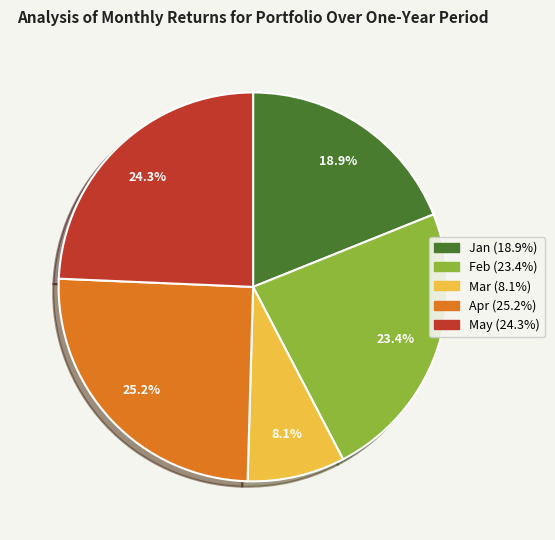

Which has a higher value, Mar (8.1%) or Apr (25.2%)?

Apr (25.2%)